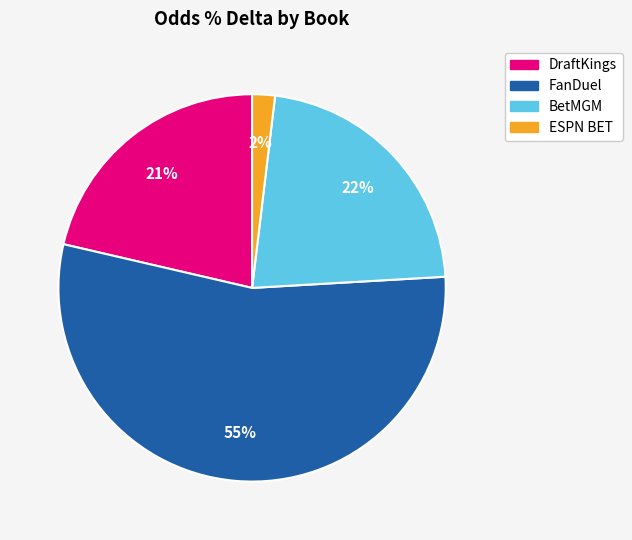

To the nearest percent, what is the average slice percentage?

25%